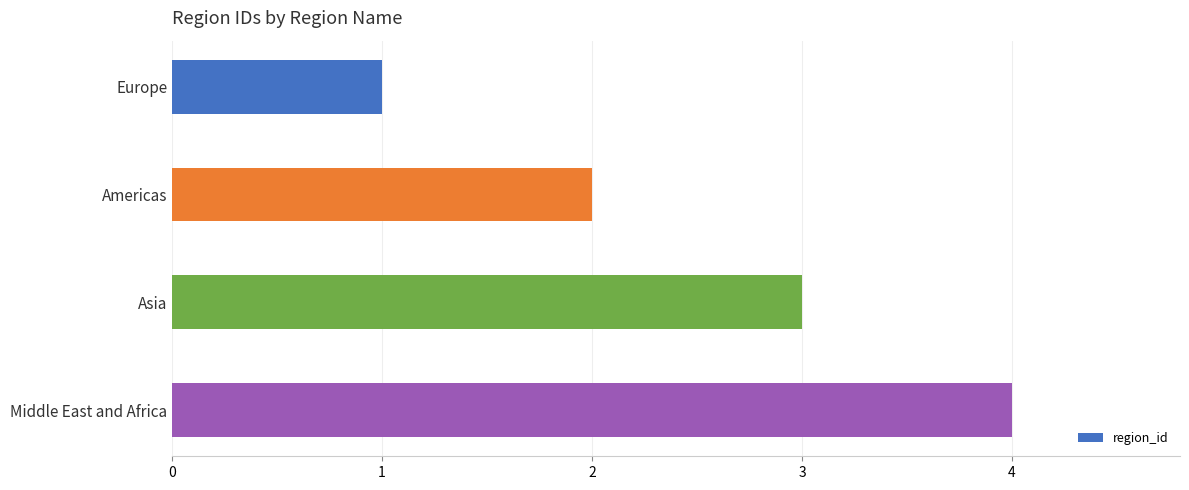

What is the difference between the maximum and minimum values?

3